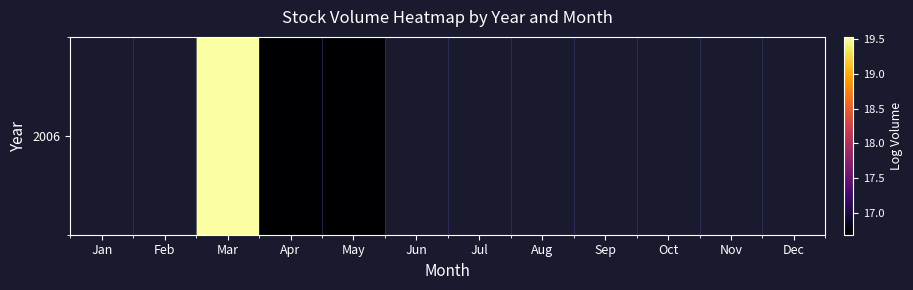

How many data points does each series have?

12